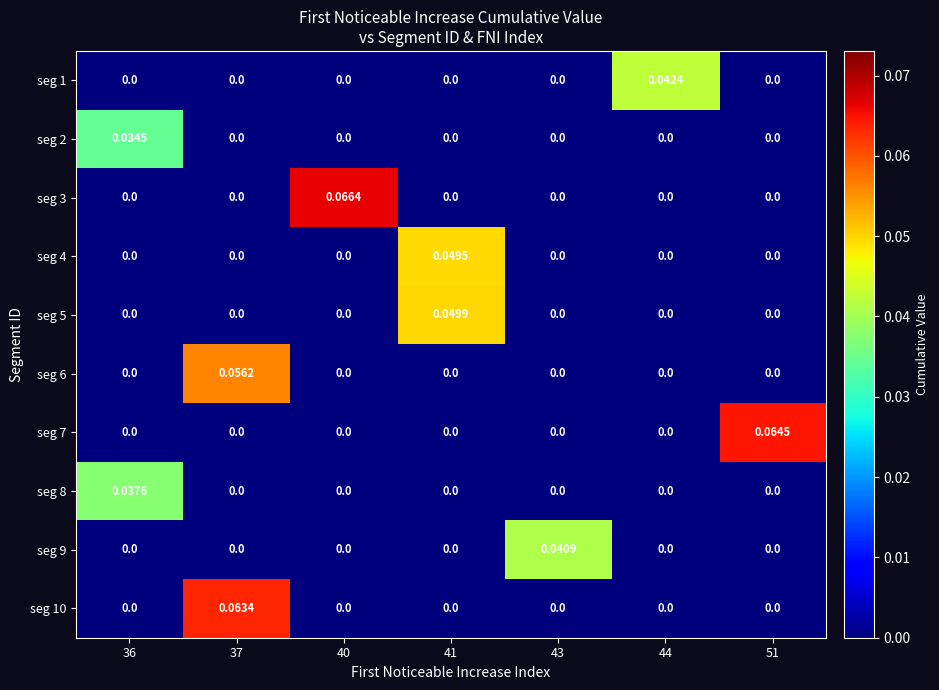

Which series has the widest spread of values?

seg 3